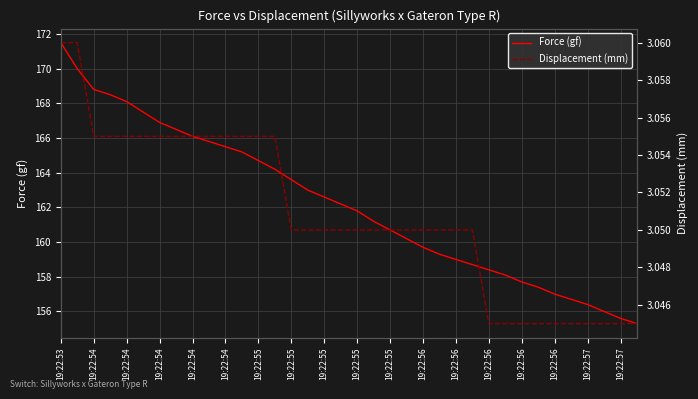

What is the sum of all Force (gf) values?

5839.9